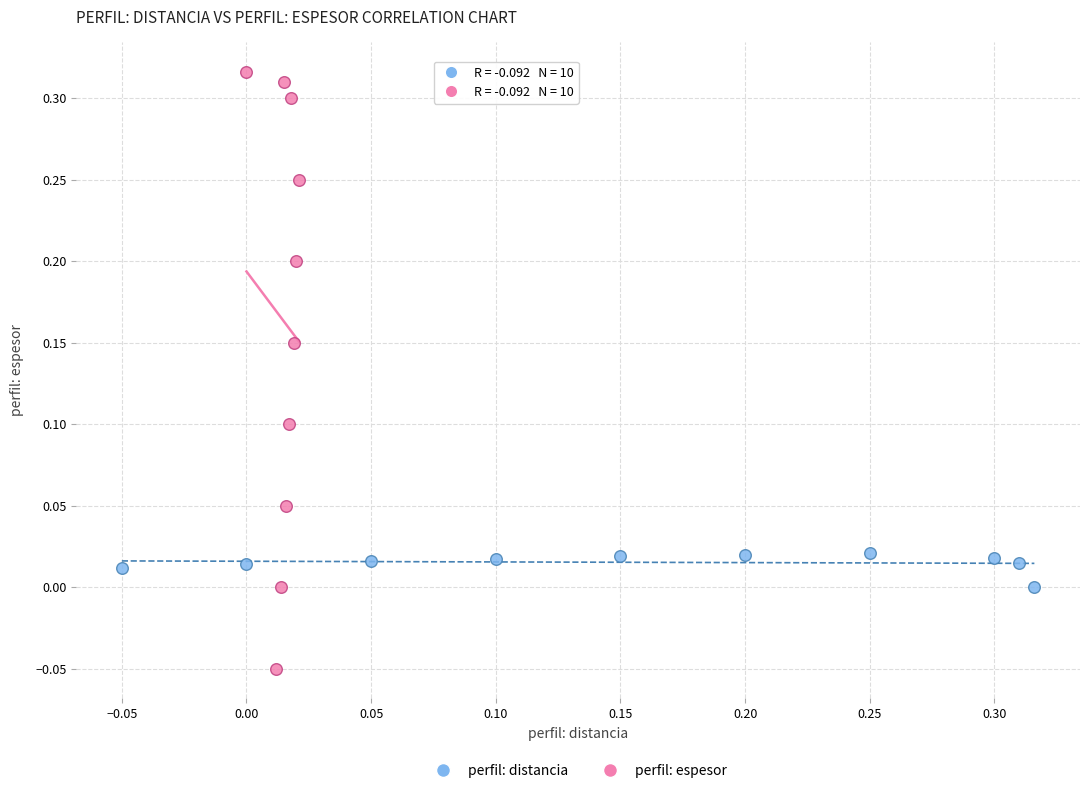

Which series contains the highest Y value?

perfil: espesor